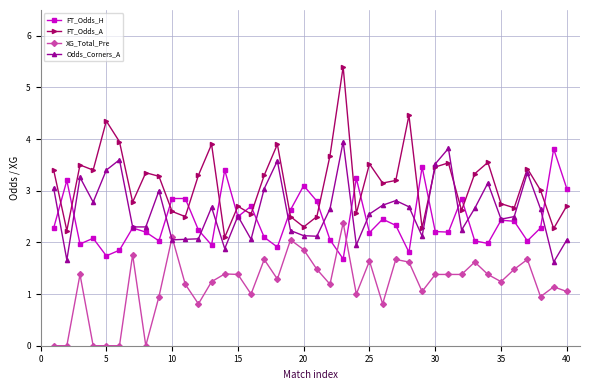

True or false: XG_Total_Pre and FT_Odds_A cross at least once.

False